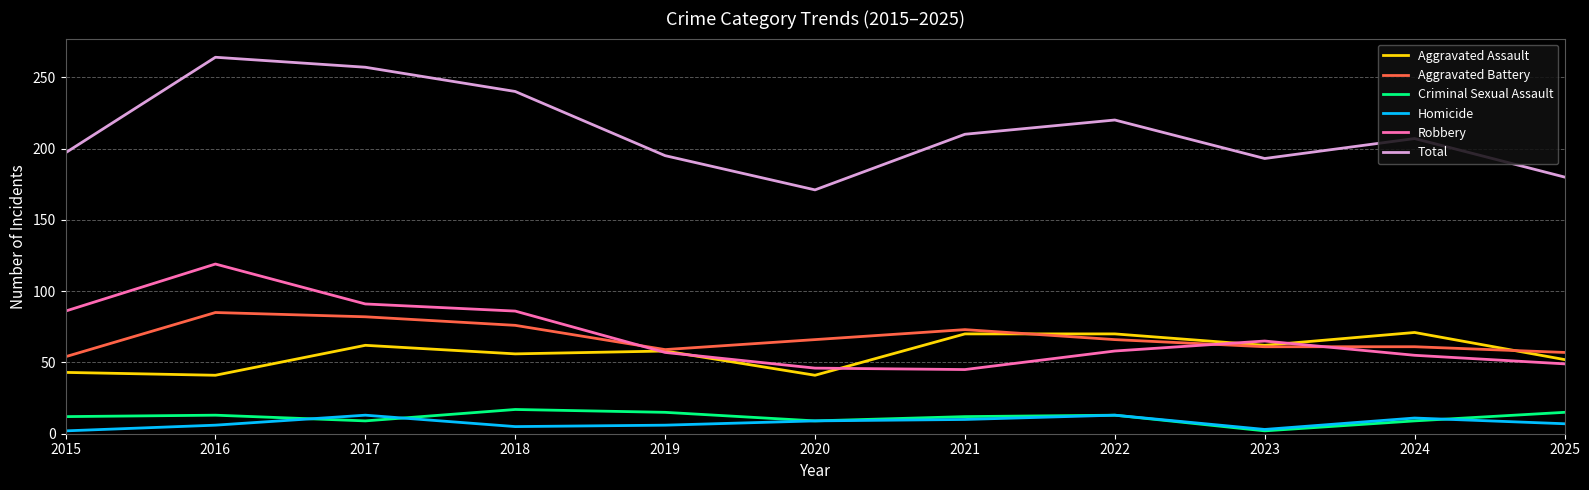

What is the spread (max minus min) of values at 2015?

195